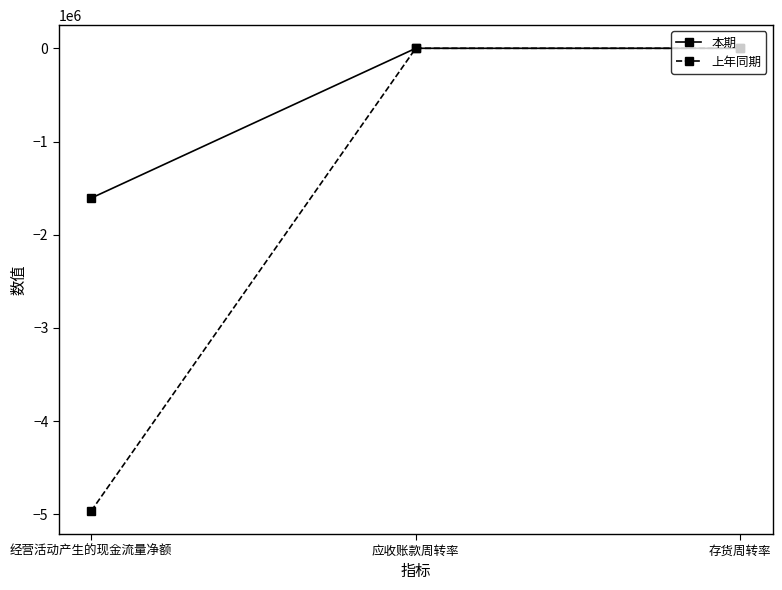

True or false: 上年同期 has a value of -6827348.2 at 经营活动产生的现金流量净额.

False